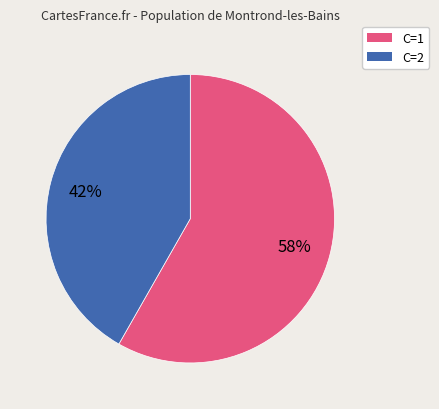

Does any single category account for the majority?

Yes